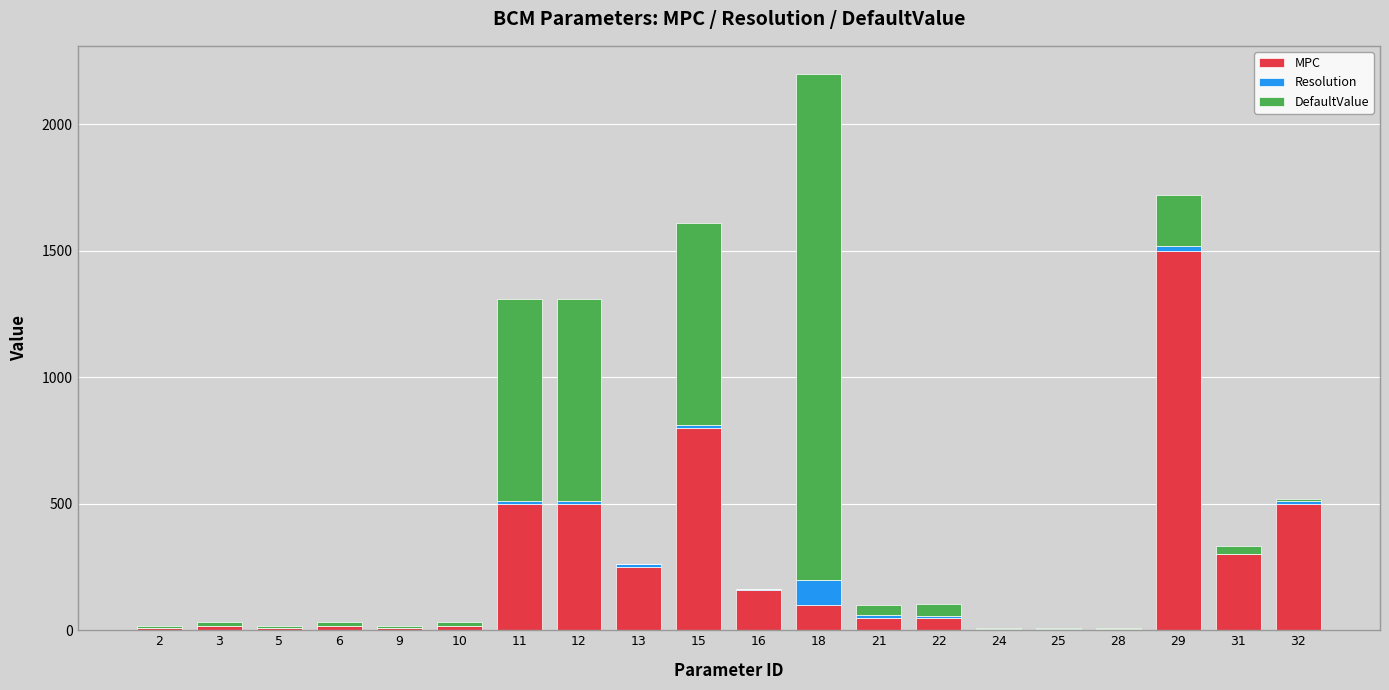

At which category is the sum across all series the highest?

18